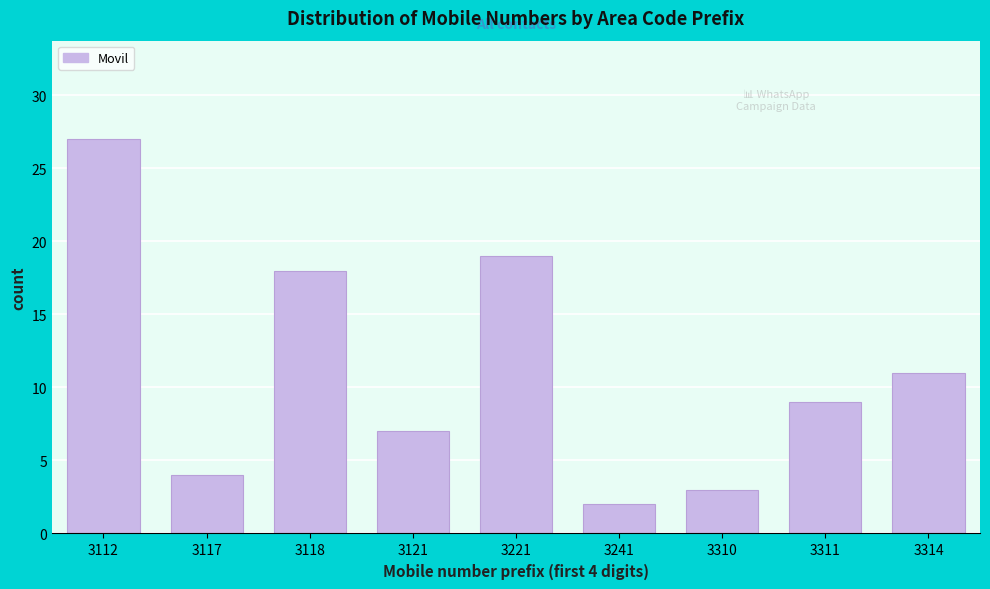

Reading left to right, extract all data points from this chart.

3112=27	3117=4	3118=18	3121=7	3221=19	3241=2	3310=3	3311=9	3314=11